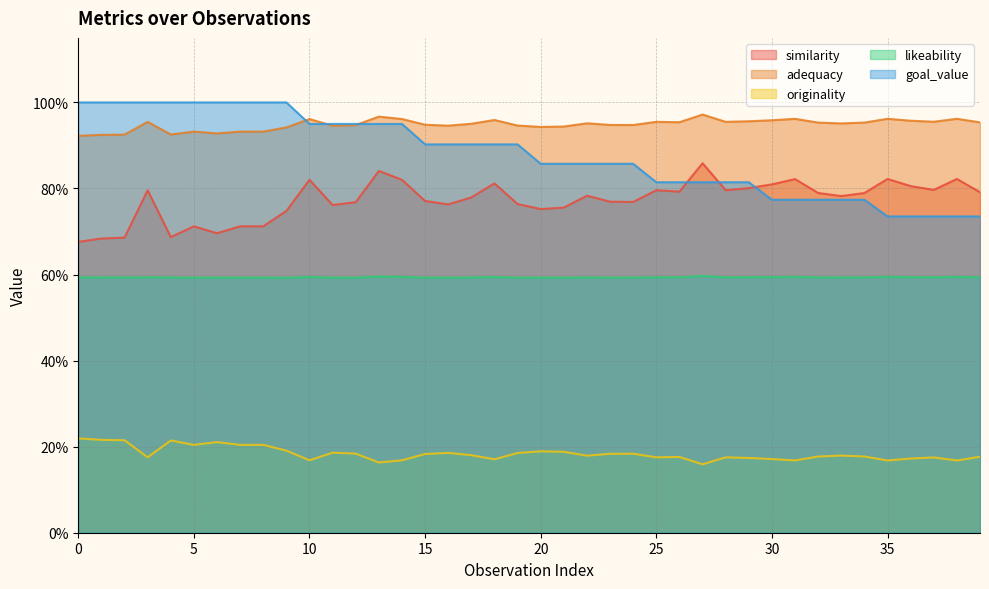

Does the chart display data point markers on the line(s)?

No